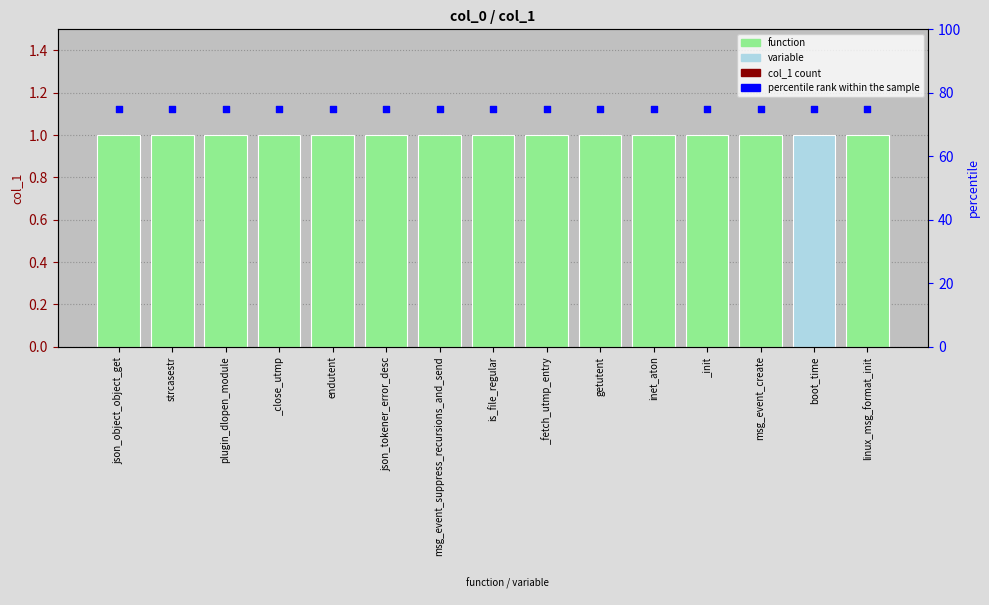

What is the total value across all series at _fetch_utmp_entry?

76